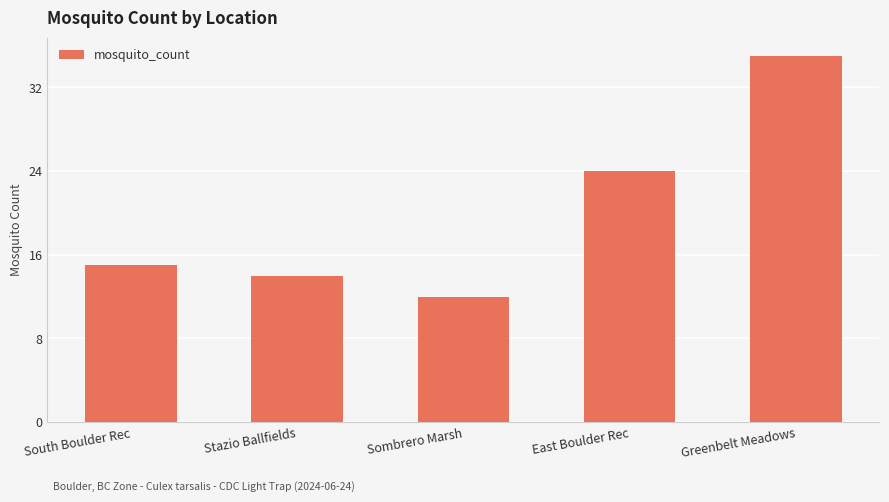

What value does the data have at South Boulder Rec, to the nearest 5?

15